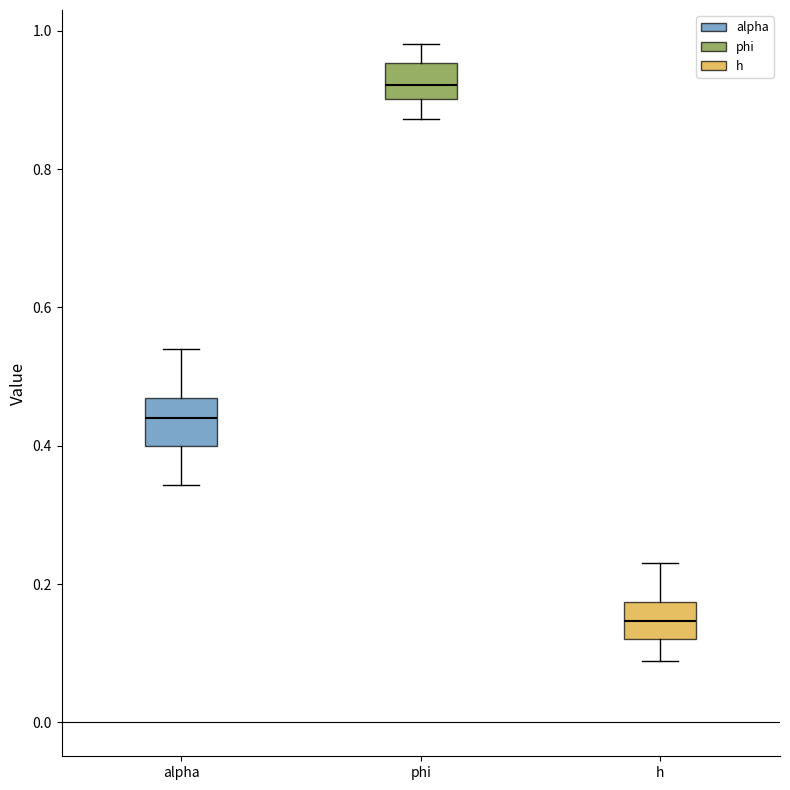

Where does the upper whisker of the box for h end on the y-axis? The values are not printed on the chart, so give them approximately, as read against the axis.

0.24